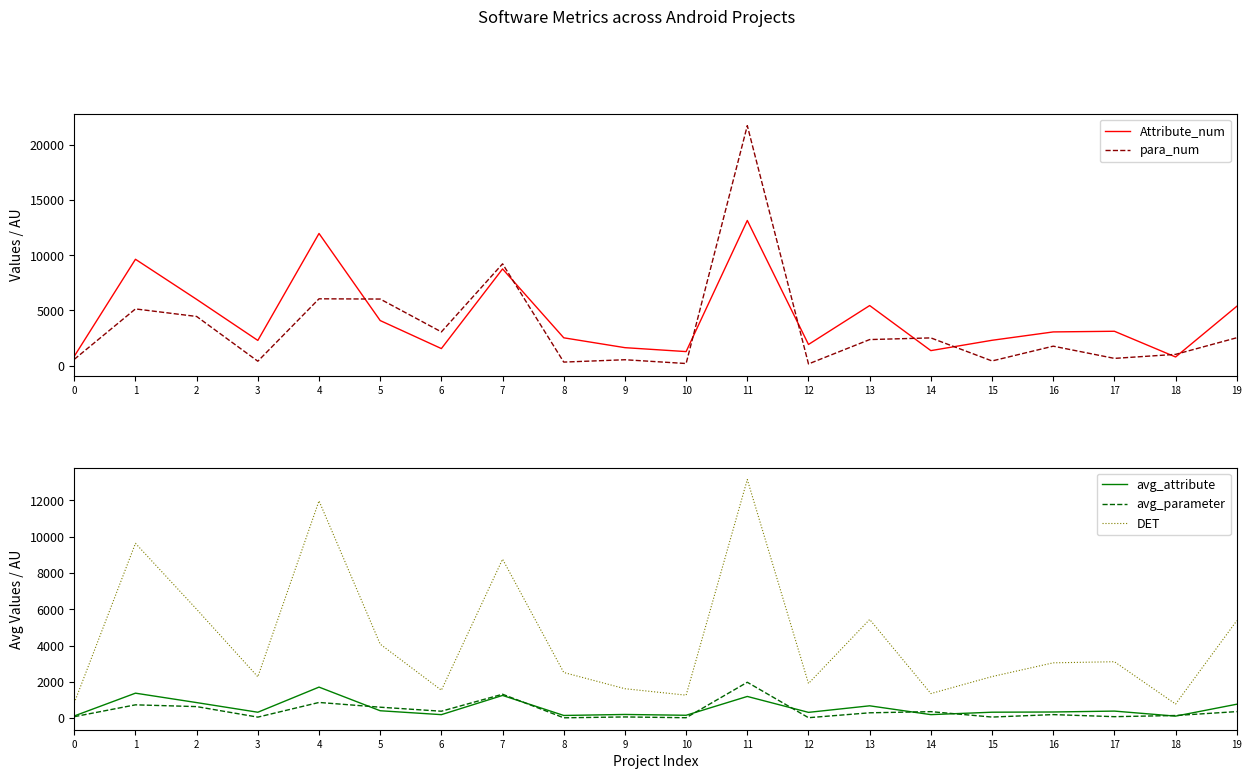

At which label does DET reach its peak?

11